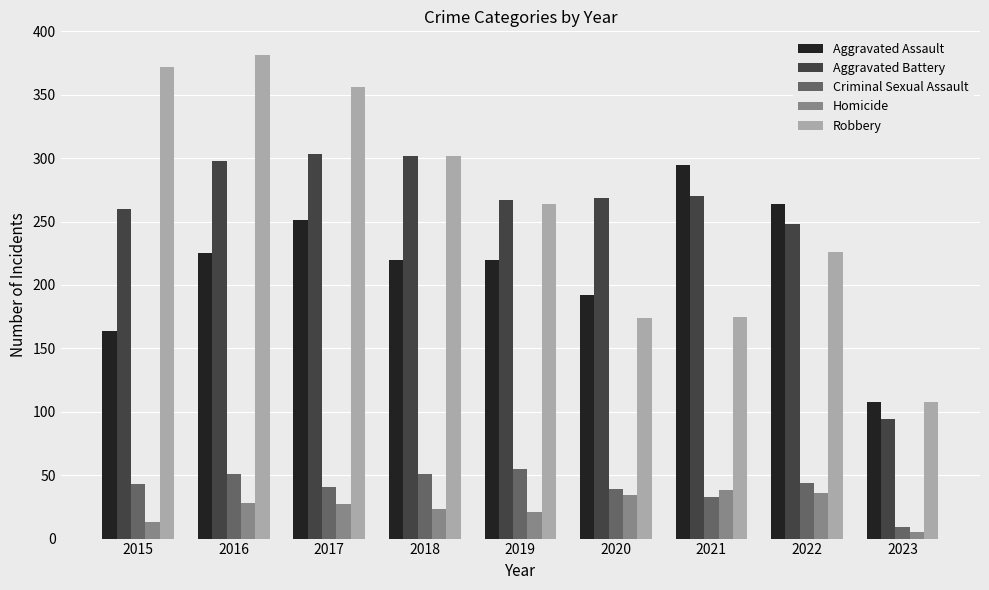

Which series has the largest total across all categories?

Robbery